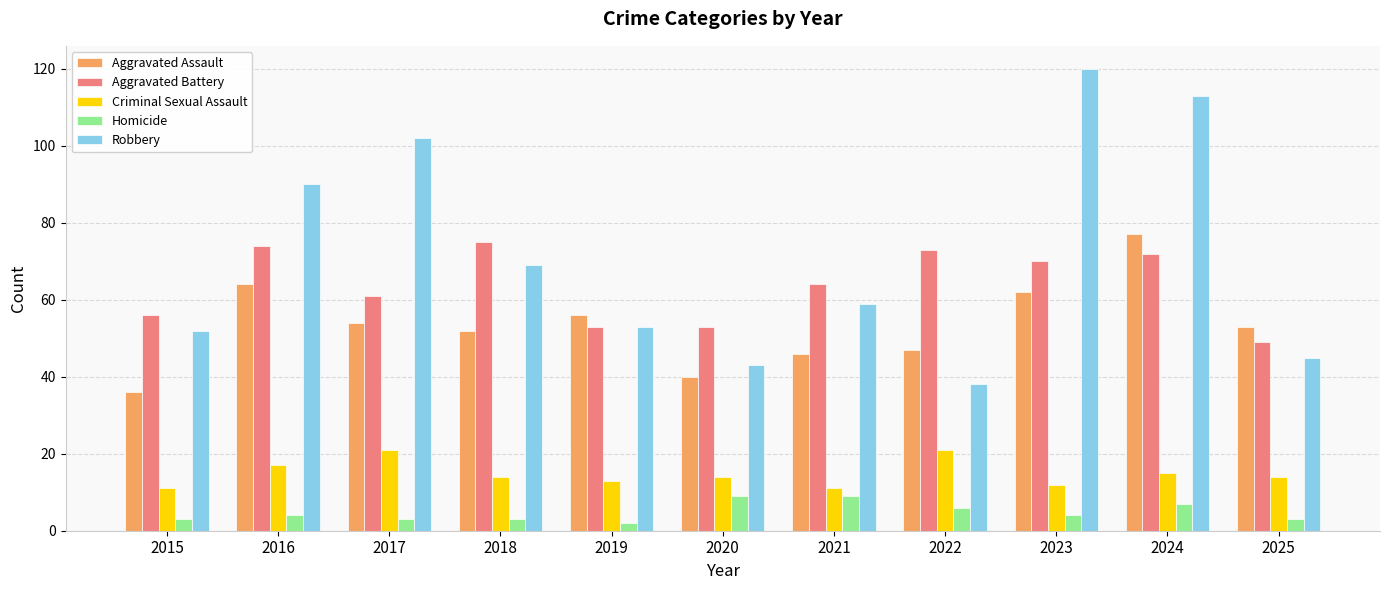

Rank the series at 2022 from highest to lowest value.

Aggravated Battery, Aggravated Assault, Robbery, Criminal Sexual Assault, Homicide